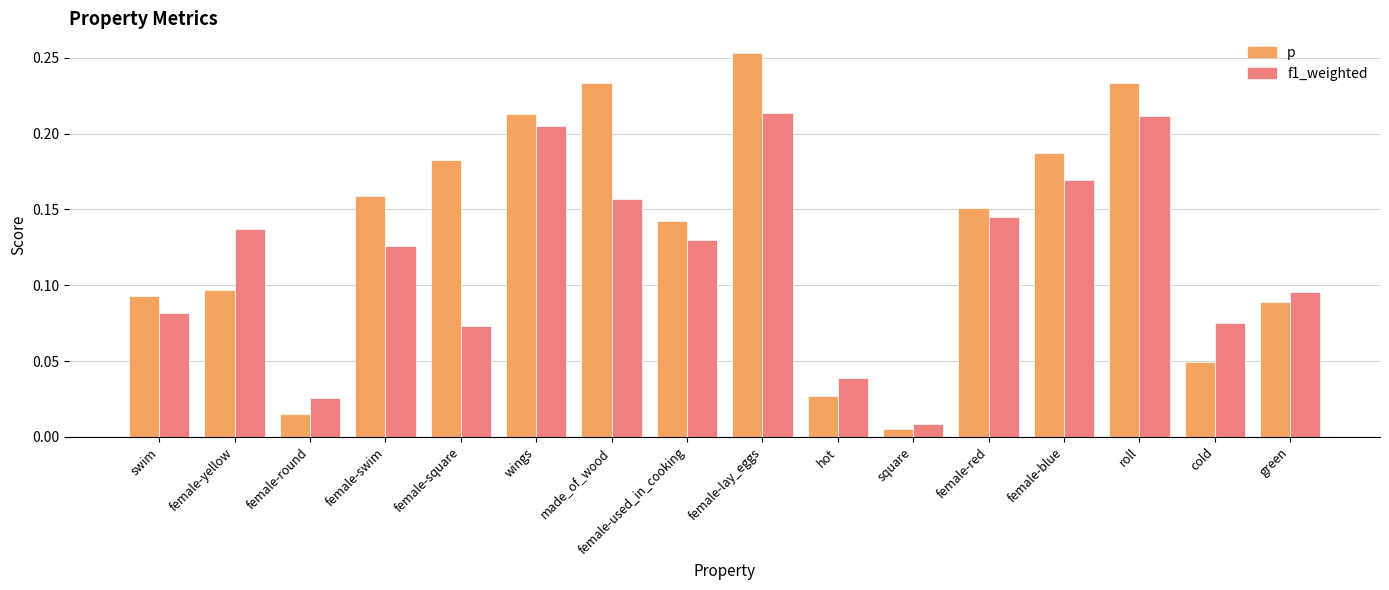

Where is p nearest to the value 0?

square